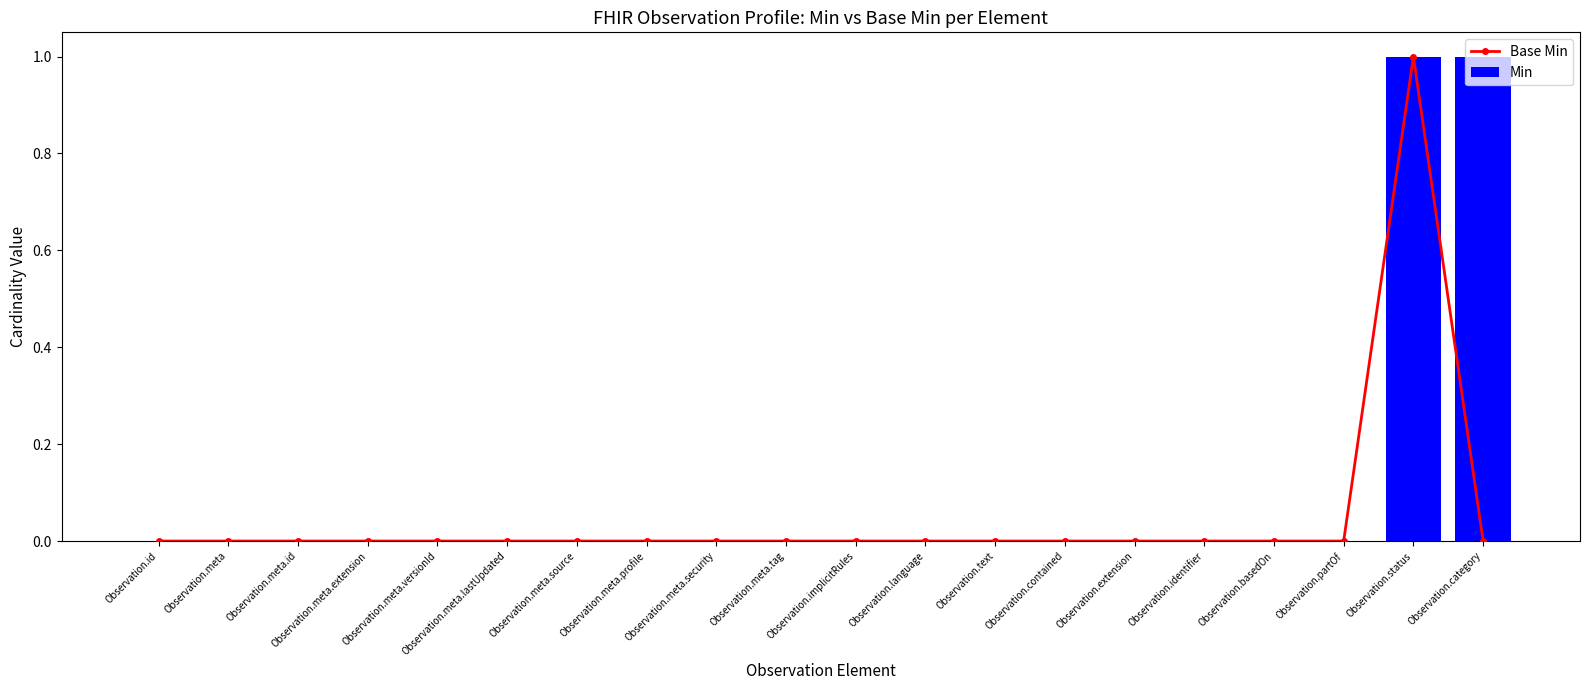

List the series in order of their overall mean, lowest first.

Base Min, Min